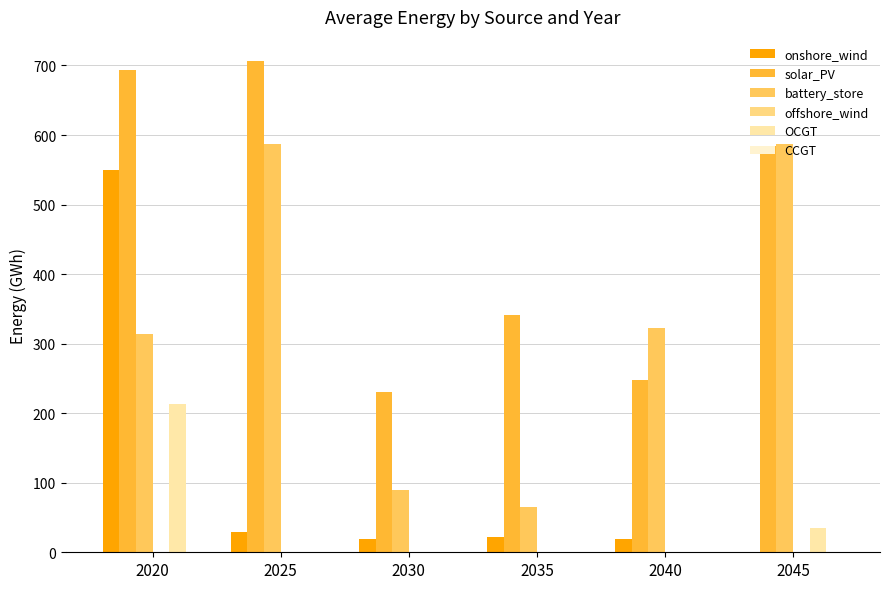

At which label does OCGT reach its peak?

2020